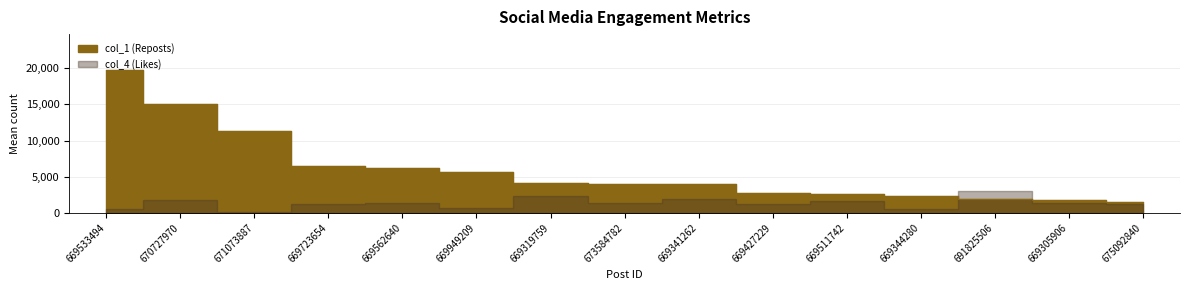

Is it true that the value at 670727970 is 6530?

False